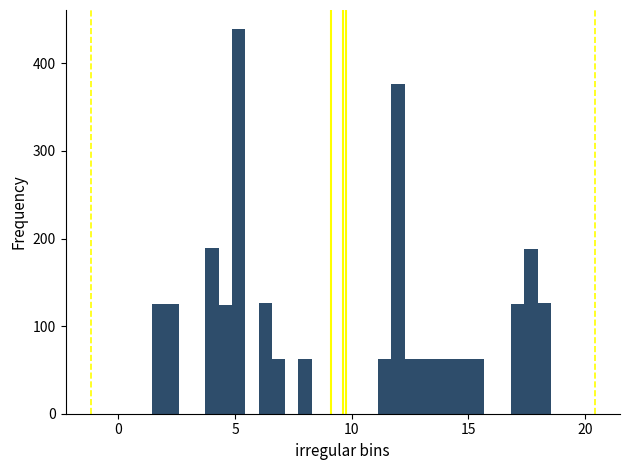

Read against the x-axis, roughly where is the centre of the tallest bar?

5.0